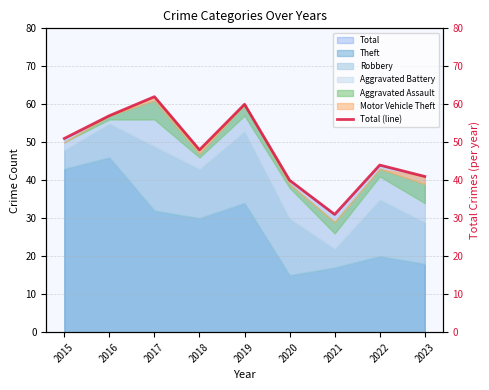

Reading left to right, what are all the values shown in this chart?

51	57	62	48	60	40	31	44	41